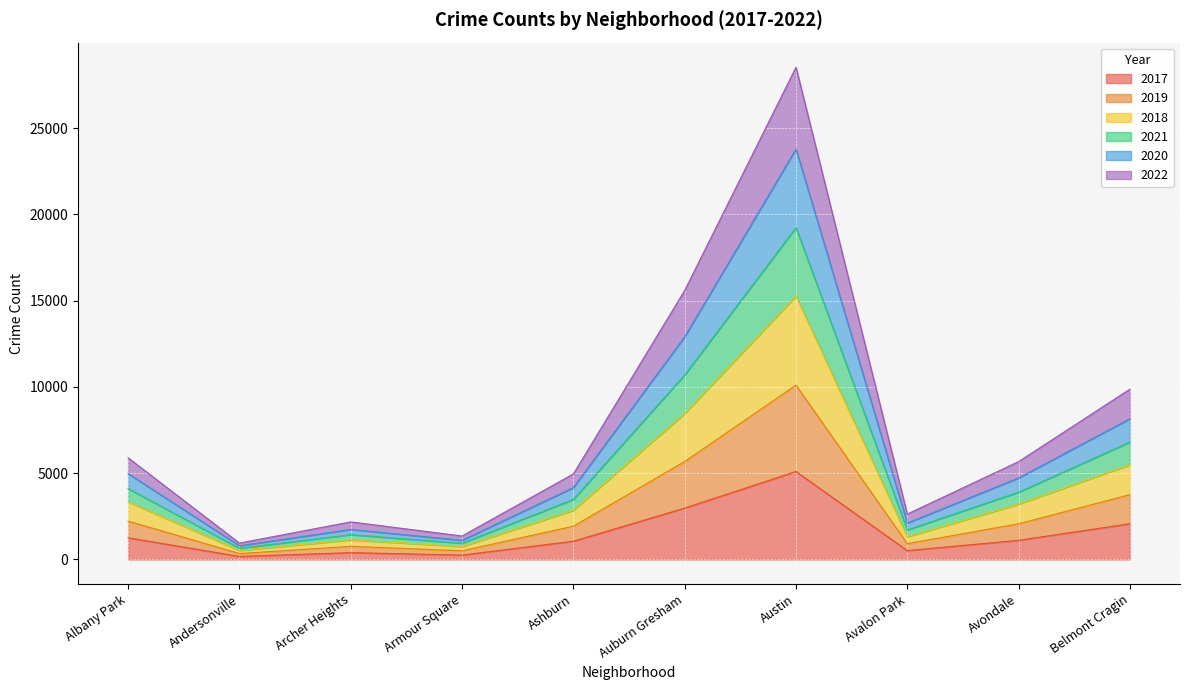

What is the value of the 2021 point at the 10th from the left?

6801